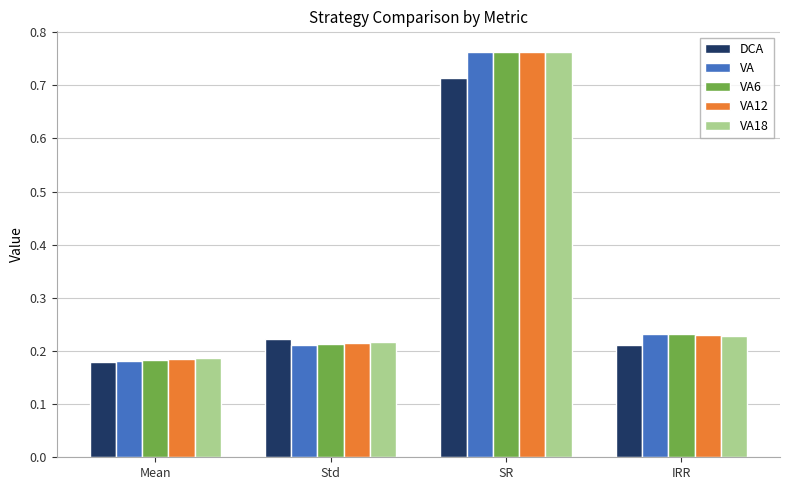

Which series changed the most between Std and SR?

VA